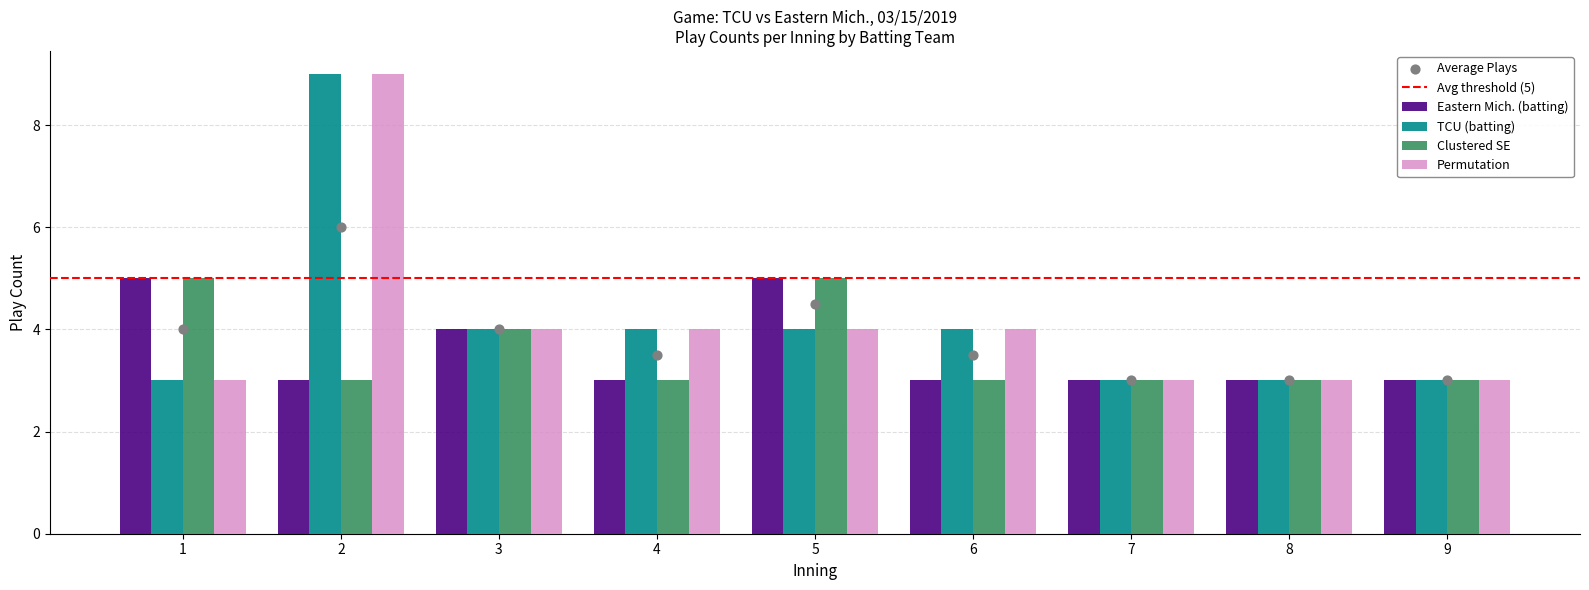

What is the maximum value for TCU (batting)?

9